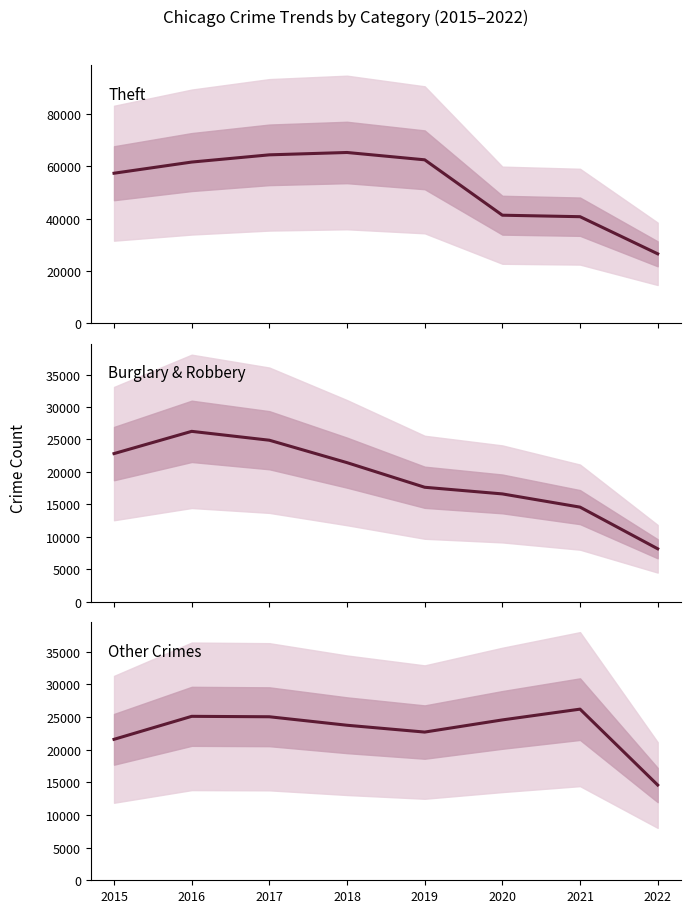

What is the sum of all Other Crimes values?

183352